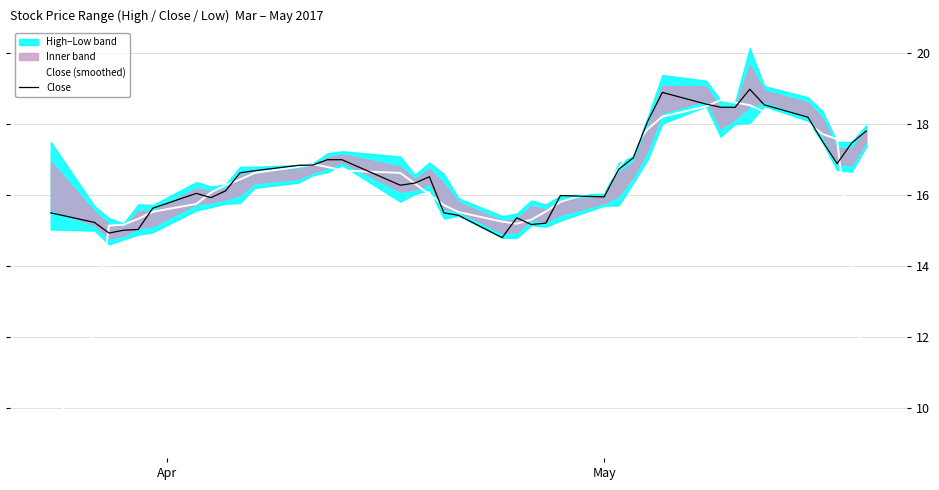

After their last crossing, which series has the higher values: Close (smoothed) or Close?

Close